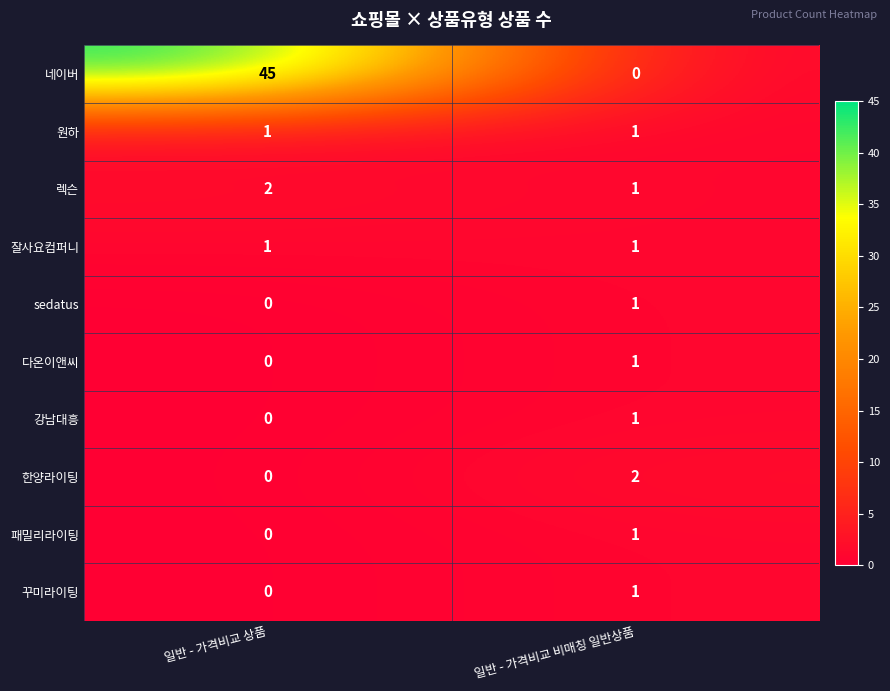

What is the greatest value displayed?

45